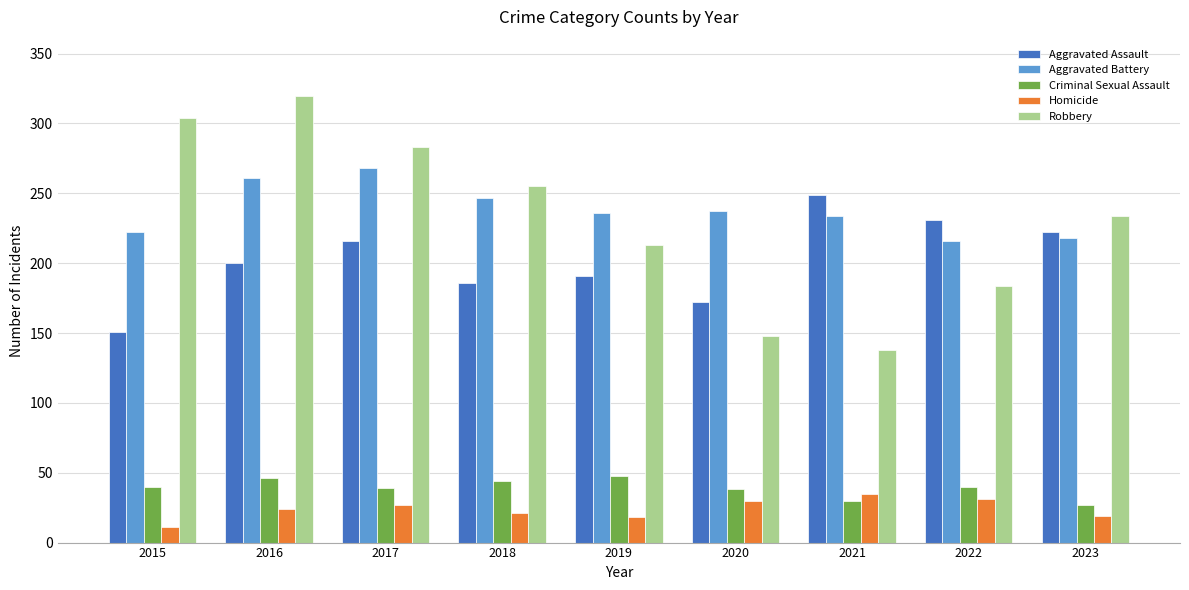

What is the value of the Aggravated Battery bar at the 3rd from the left?

268